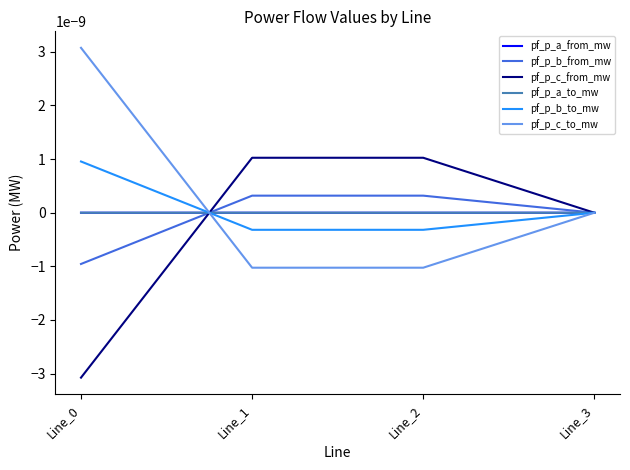

At which category is the sum across all series the highest?

Line_0